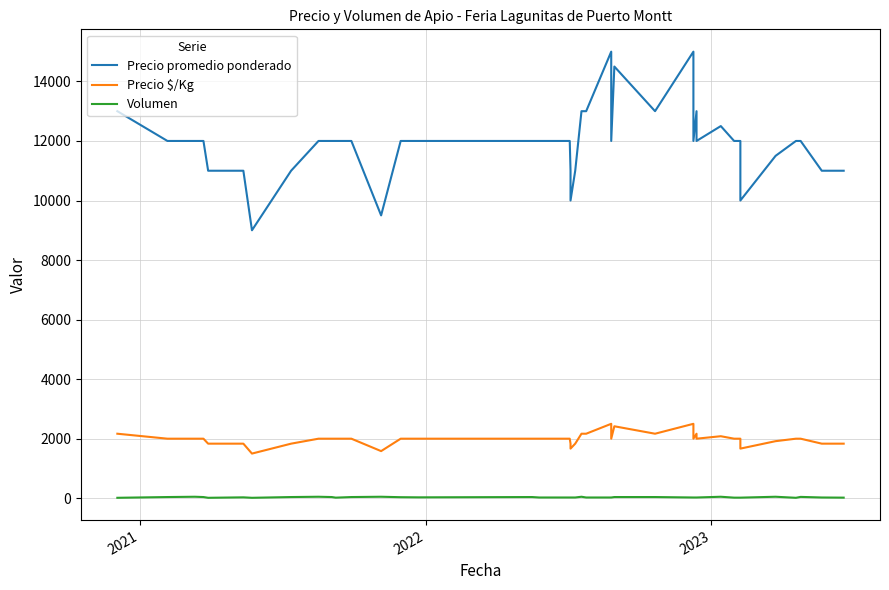

Is the value of Volumen at 6 greater than the value of Precio $/Kg at 7?

No